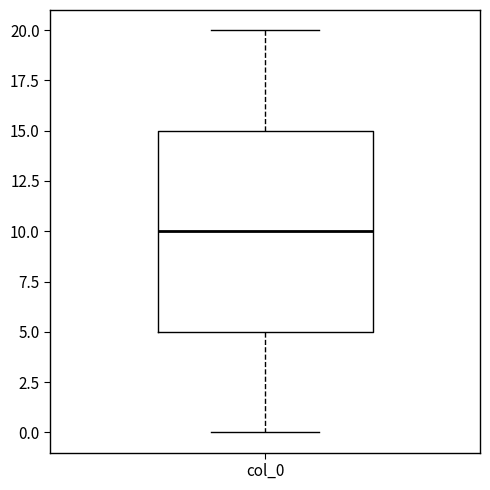

Transcribe this box plot: give where the median line is, the range the box spans, and where the two whiskers end, as read against the y-axis. The values are not printed on the chart, so give them approximately, as read against the axis.

median 10, box 5 to 15, whiskers 0 to 20